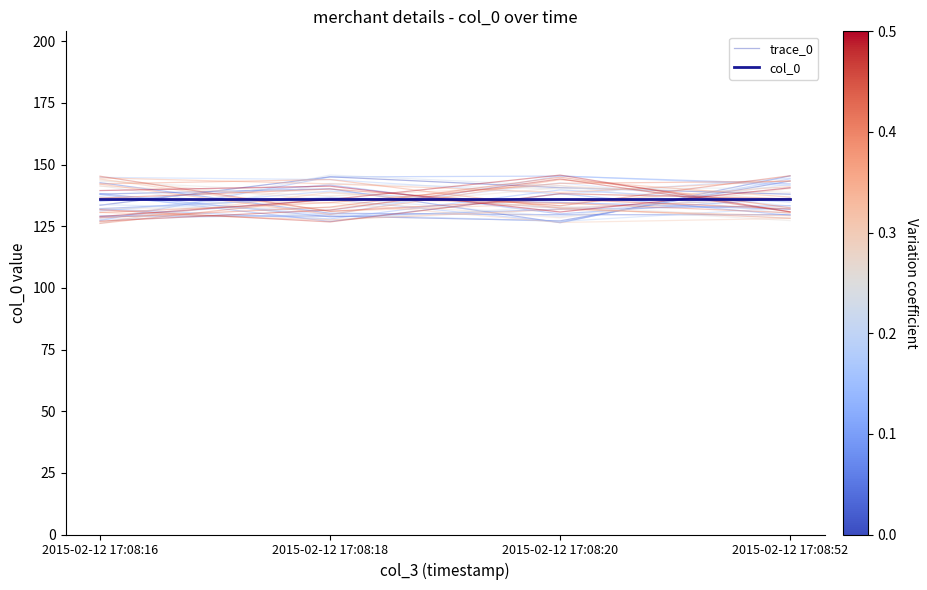

At which label is col_0 closest to 136?

2015-02-12 17:08:16